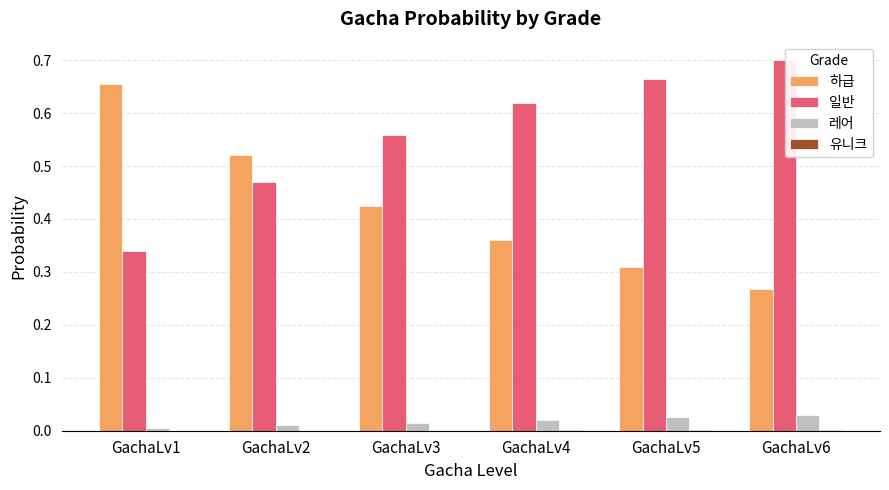

Are the bars grouped side by side (vs. stacked)?

Yes